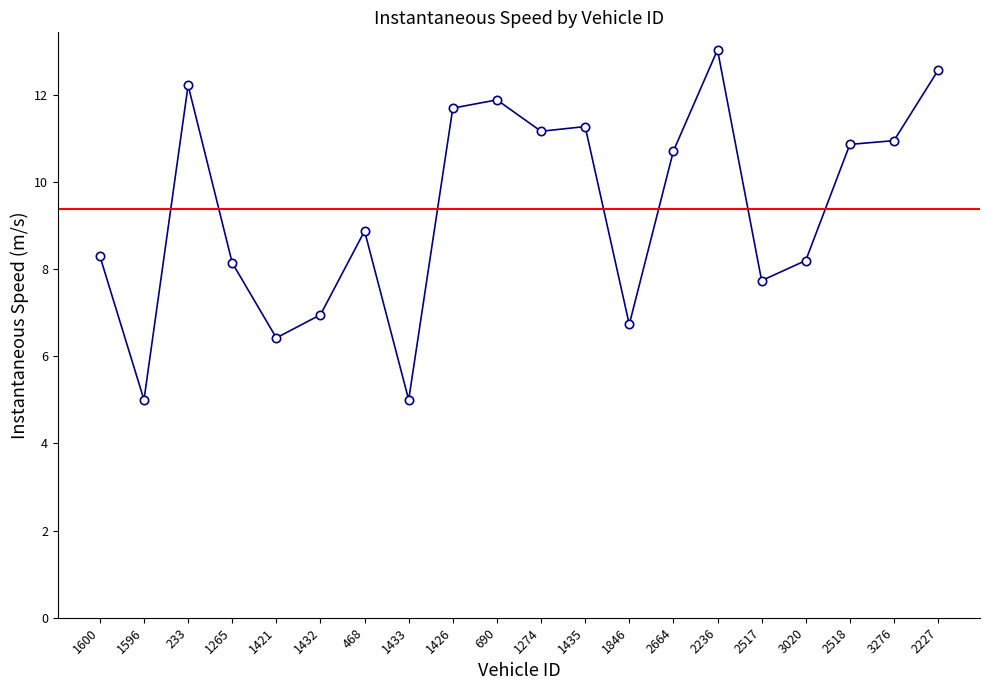

Is it true that the value at 690 is 11.9?

True